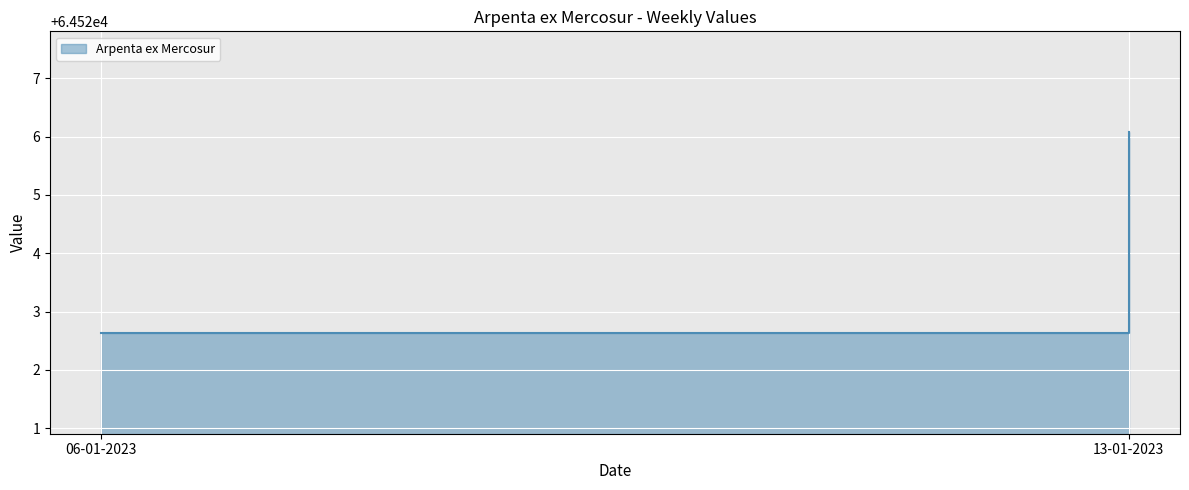

The chart shows a value of 88798.1 at 13-01-2023. True or false?

False